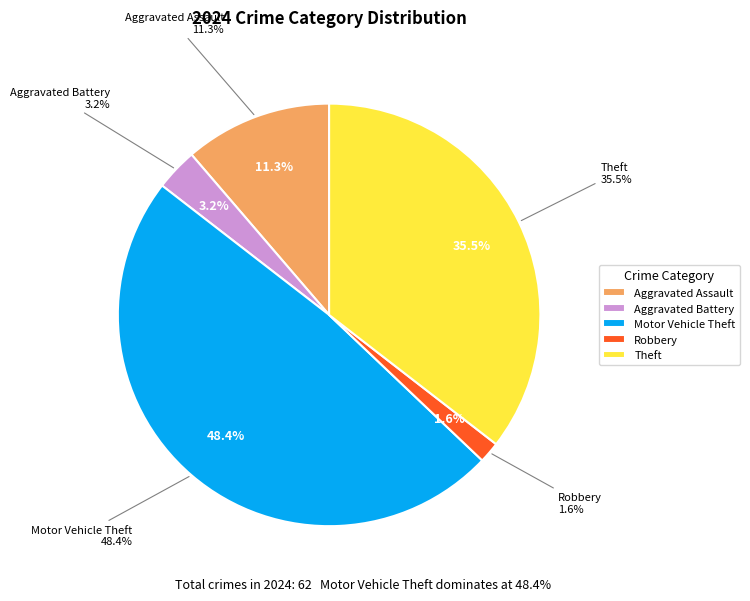

Do Theft and Aggravated Assault together represent more than half of the pie?

No